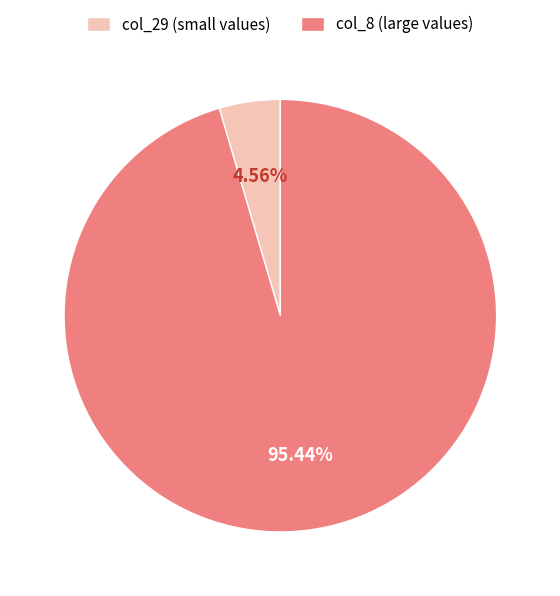

Approximately how many times larger is the value at col_8 (large values) compared to col_29 (small values)?

20.9